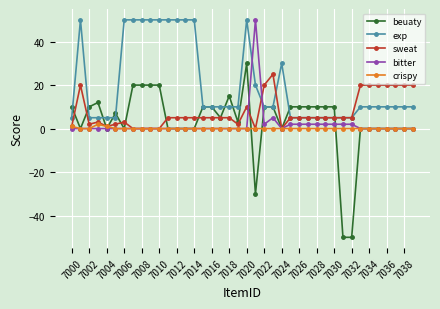

What is the minimum value shown in the chart?

-50